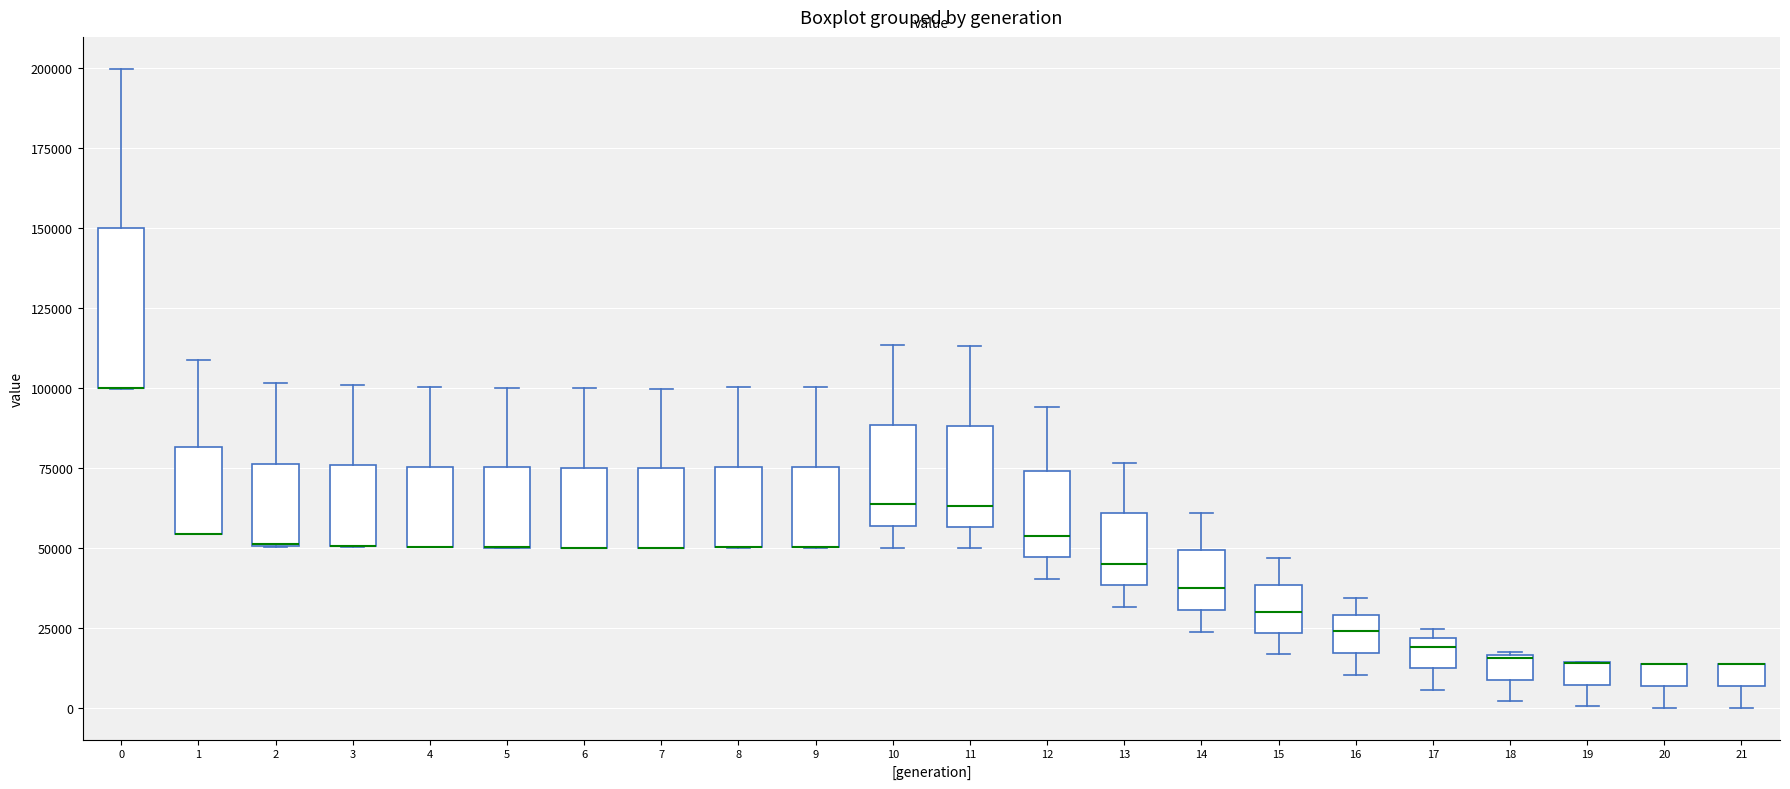

Comparing the boxes themselves (not the whiskers), which one is the tallest?

0